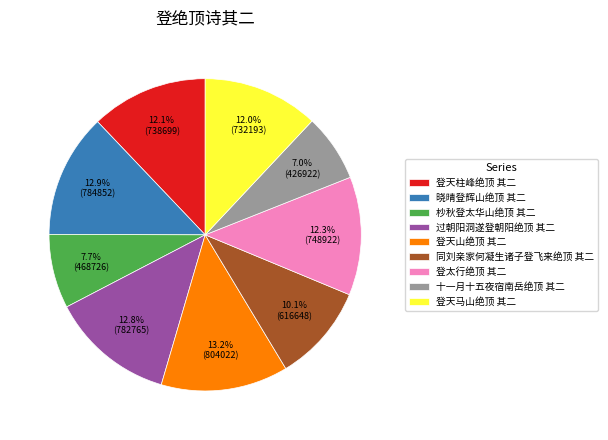

How many segments does this pie chart have?

9